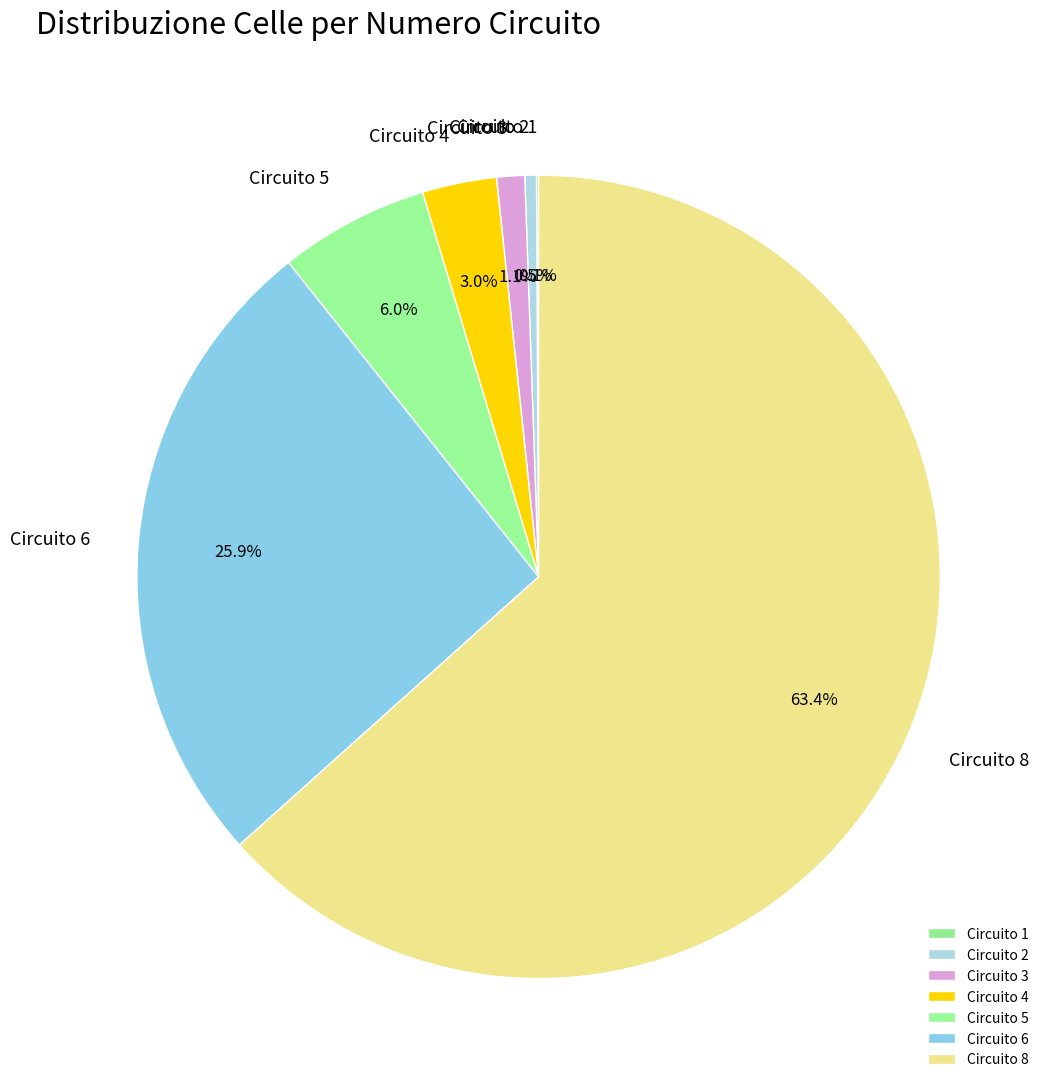

Which category accounts for the majority?

Circuito 8